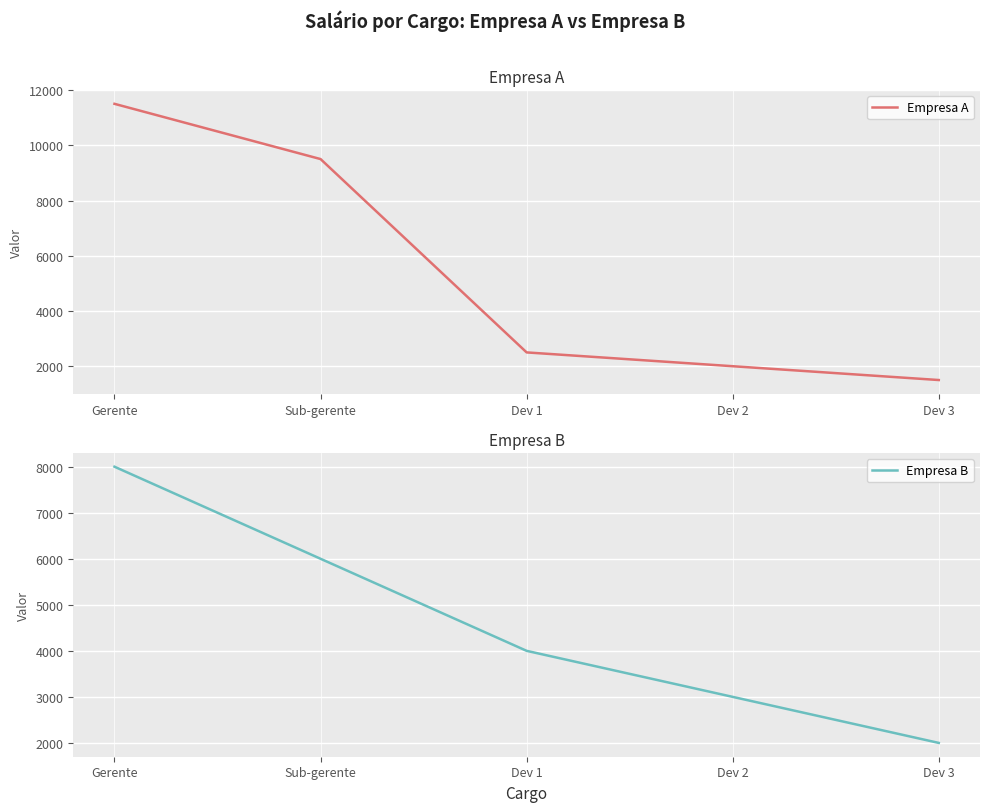

Reading left to right, extract all data points from this chart.

Empresa A: Gerente=11500	Sub-gerente=9500	Dev 1=2500	Dev 2=2000	Dev 3=1500
Empresa B: Gerente=8000	Sub-gerente=6000	Dev 1=4000	Dev 2=3000	Dev 3=2000